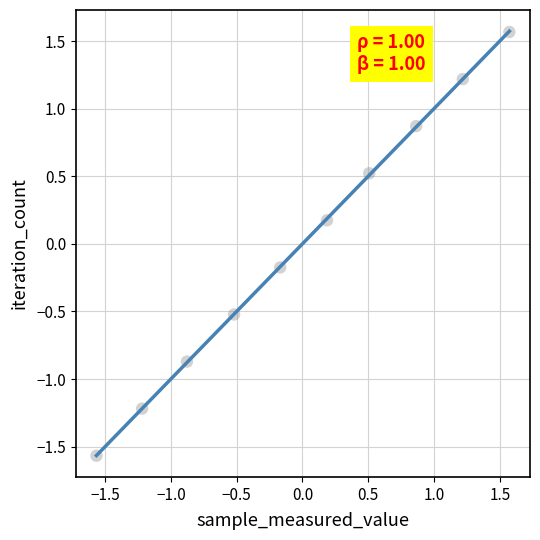

What is the range of Y values (max minus min)?

3.1